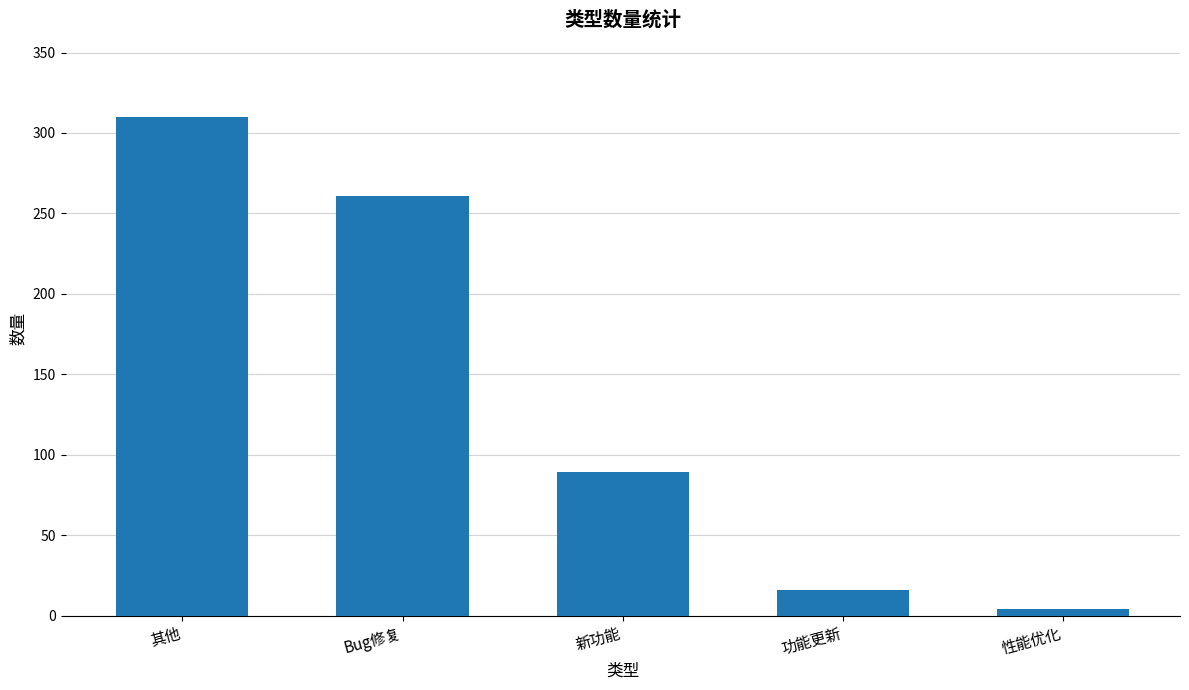

Reading left to right, transcribe all the data shown in this chart.

其他=310	Bug修复=261	新功能=89	功能更新=16	性能优化=4